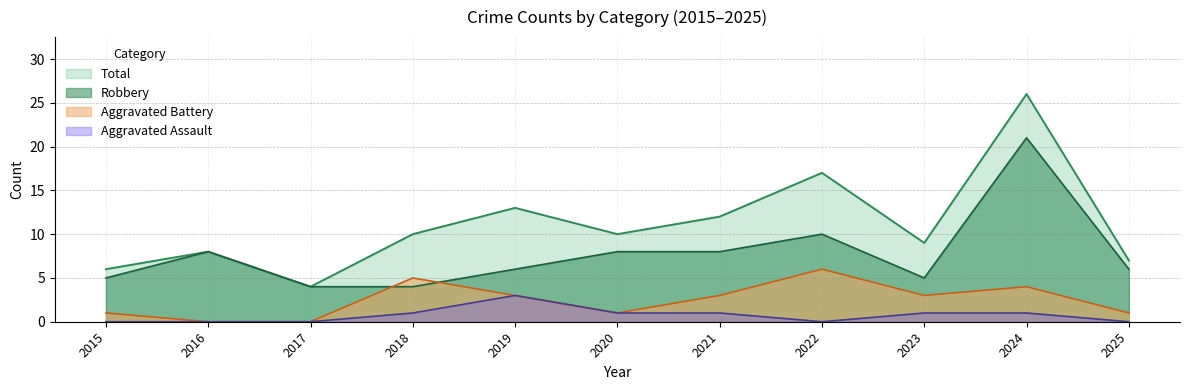

True or false: Aggravated Assault and Aggravated Battery intersect in this chart.

False